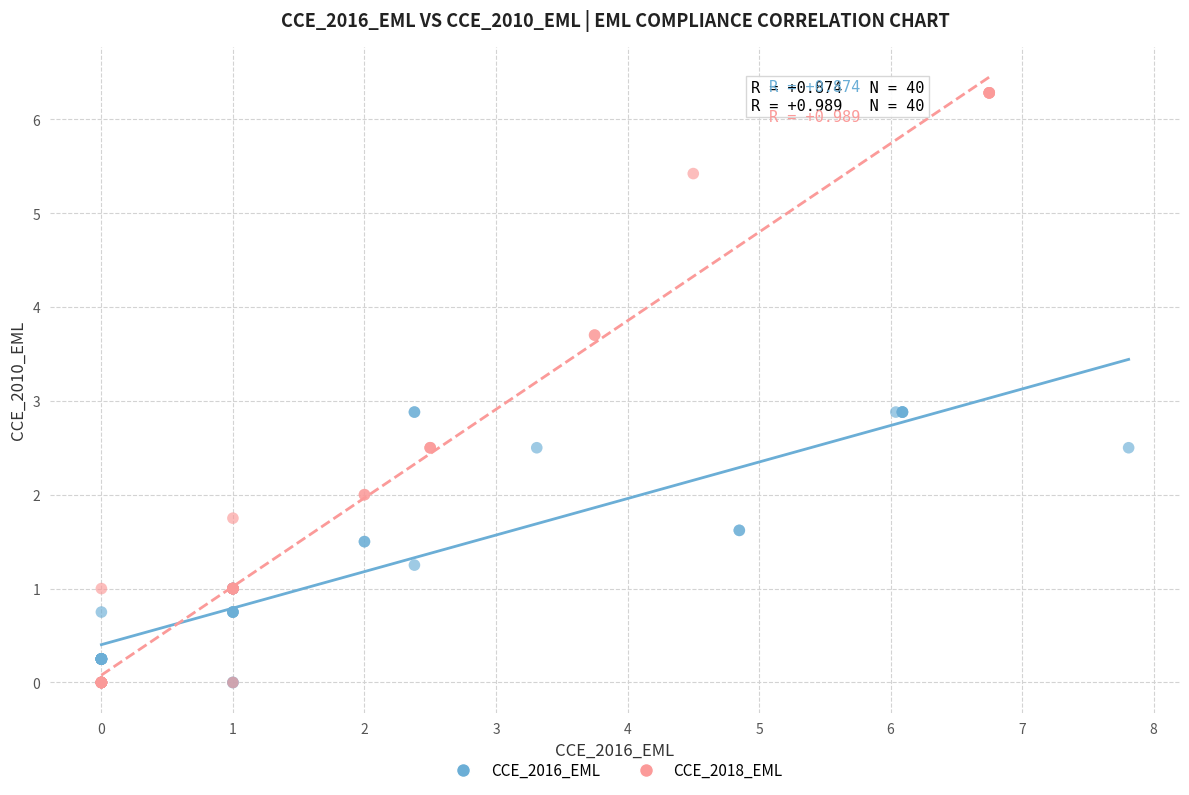

Which series reaches the maximum Y coordinate?

CCE_2018_EML